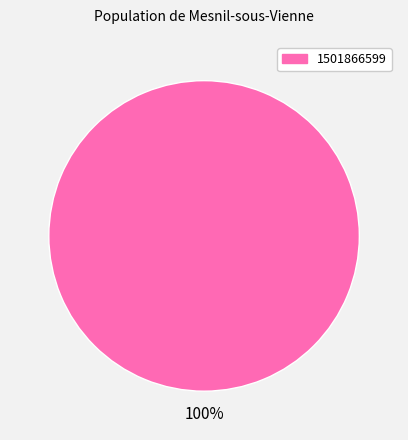

How many segments does this pie chart have?

1